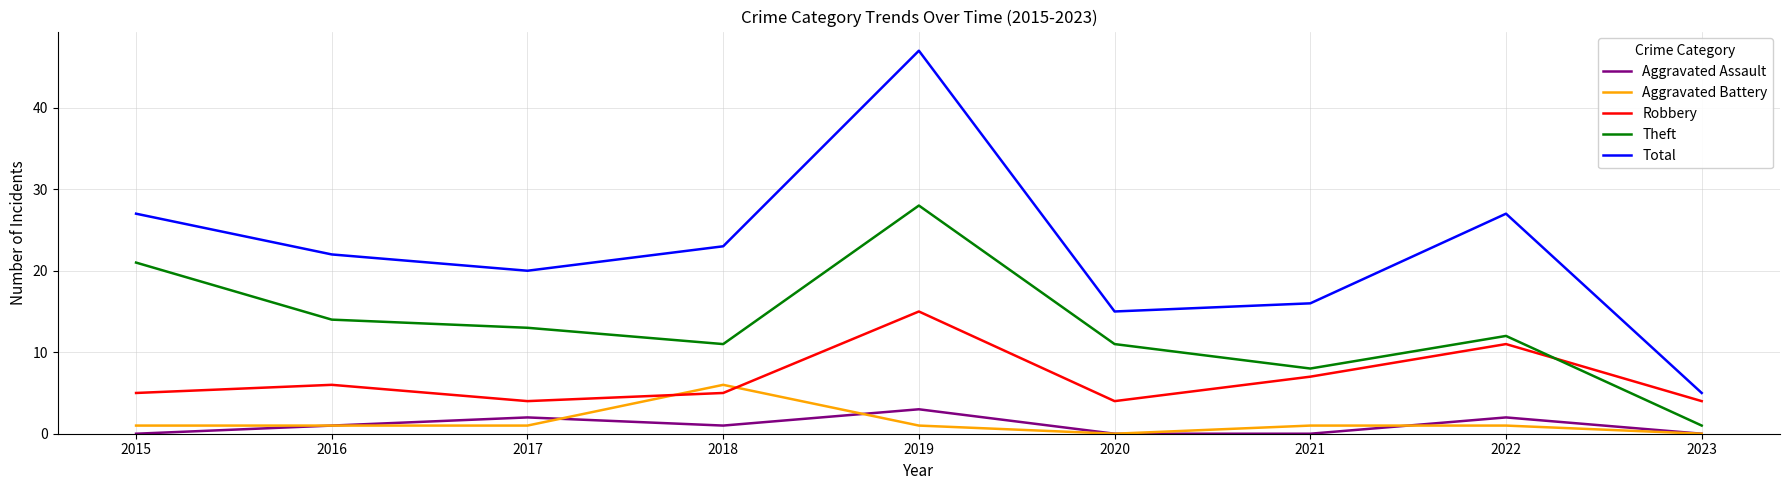

What is the total value across all series at 2018?

46